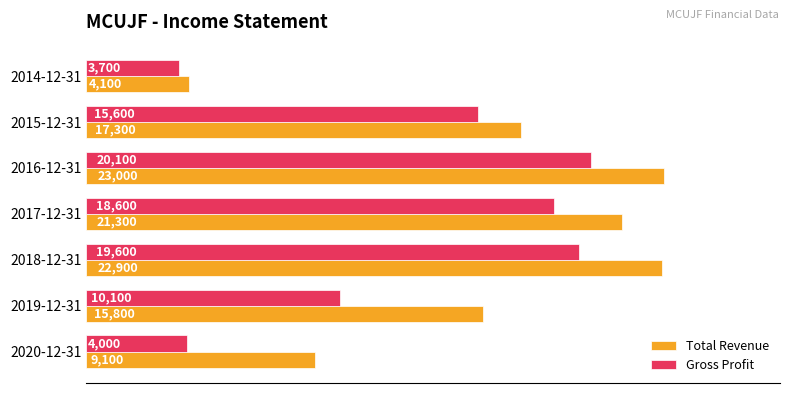

Which series has the widest spread of values?

Total Revenue